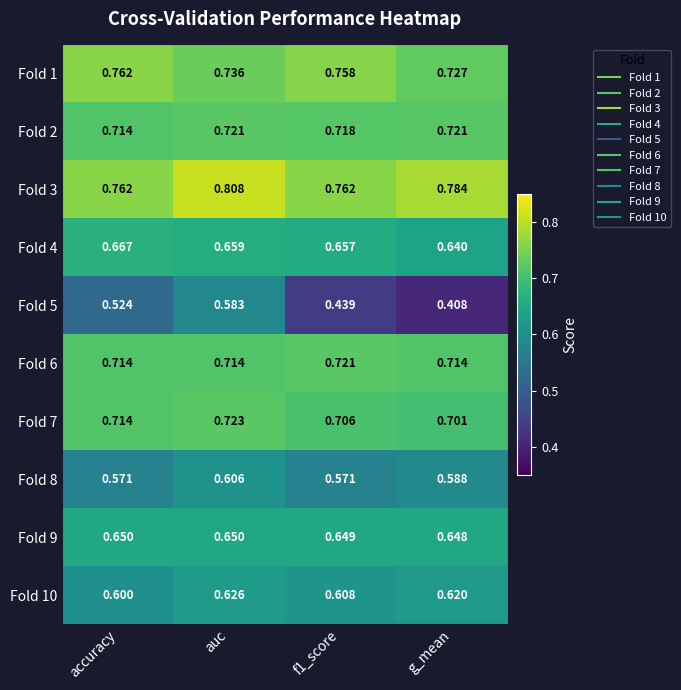

What is the total value across all series at accuracy?

6.7